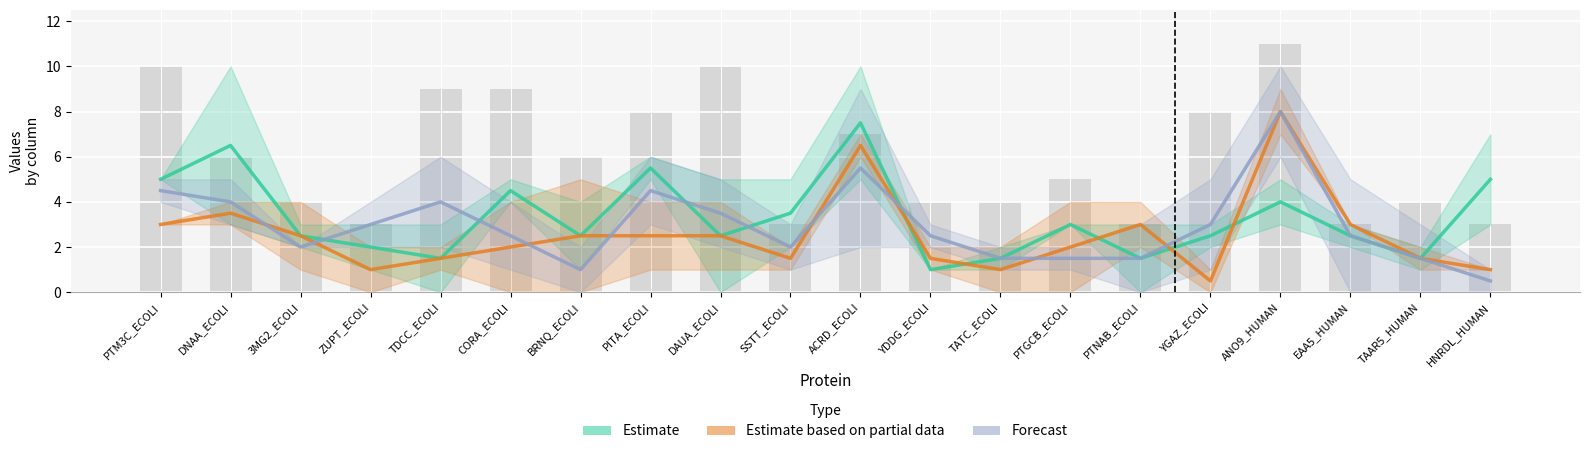

Rank the series at SSTT_ECOLI from highest to lowest value.

Estimate, Forecast, Estimate based on partial data